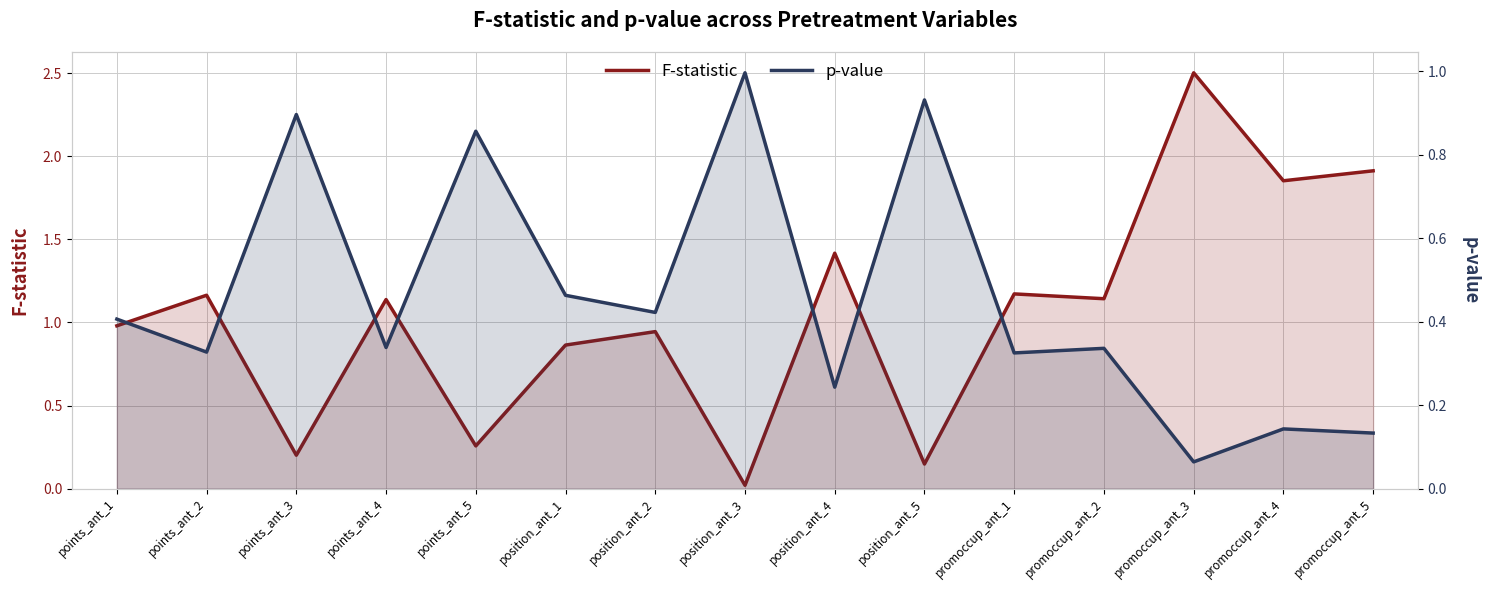

What is the maximum value shown in the chart?

2.5